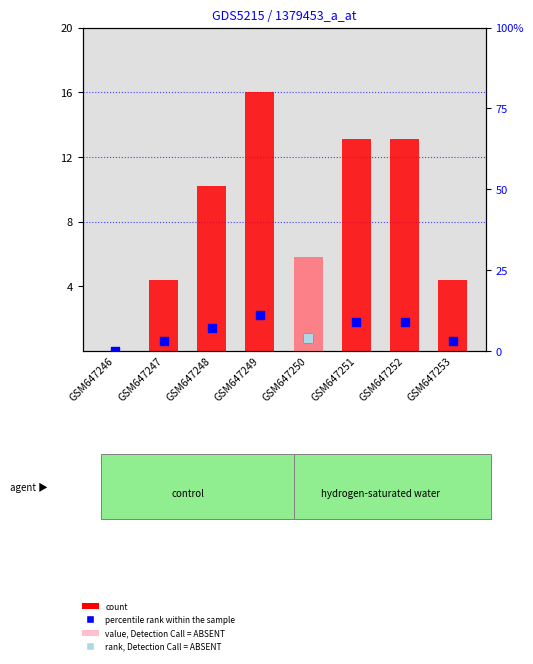

What is the total value across all series at GSM647248?

17.2